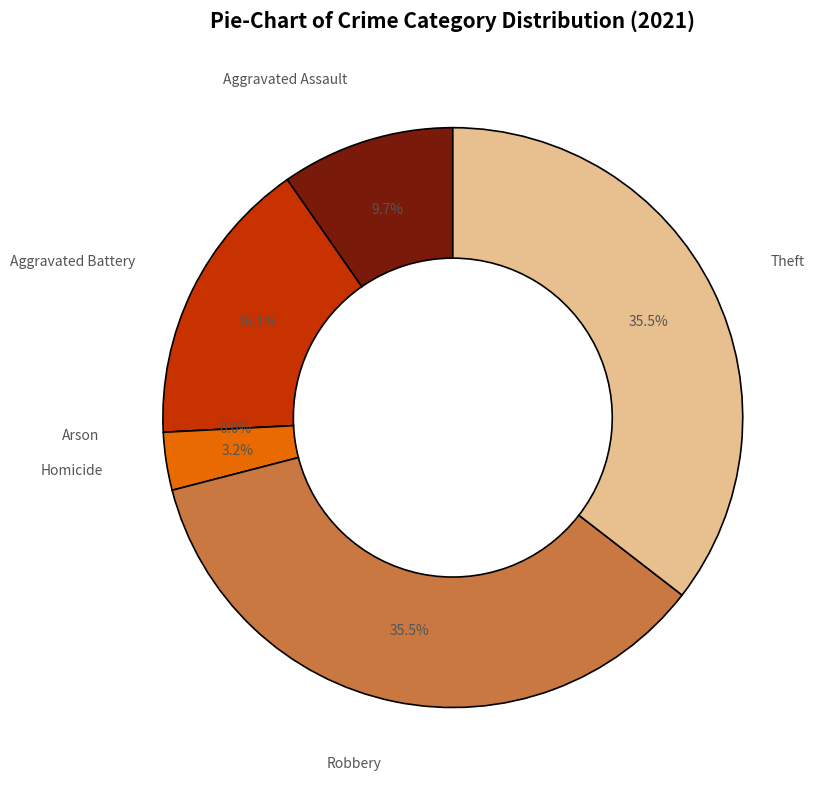

Rank the categories by value from highest to lowest.

Robbery, Theft, Aggravated Battery, Aggravated Assault, Homicide, Arson